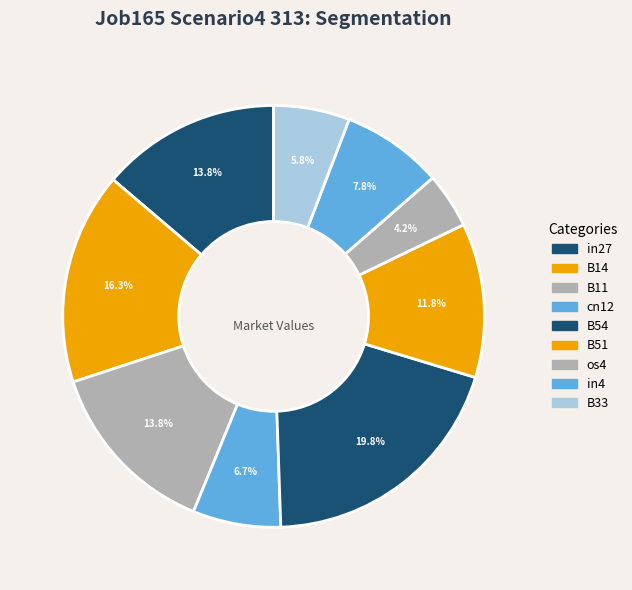

Which slice is the smallest?

os4